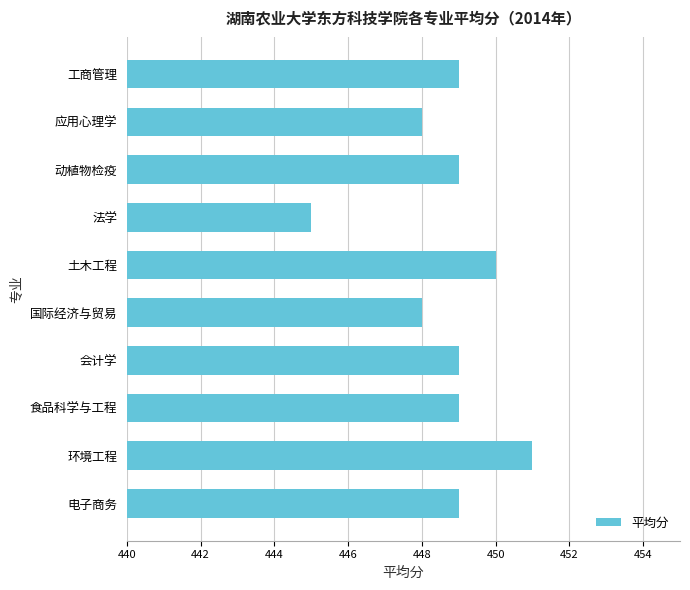

Between 环境工程 and 食品科学与工程, which is larger?

环境工程